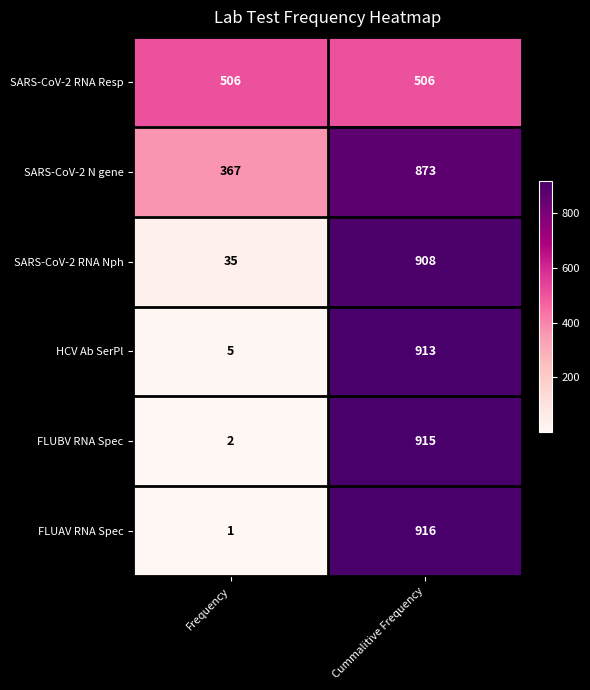

Which category has the lowest value across all series?

Frequency